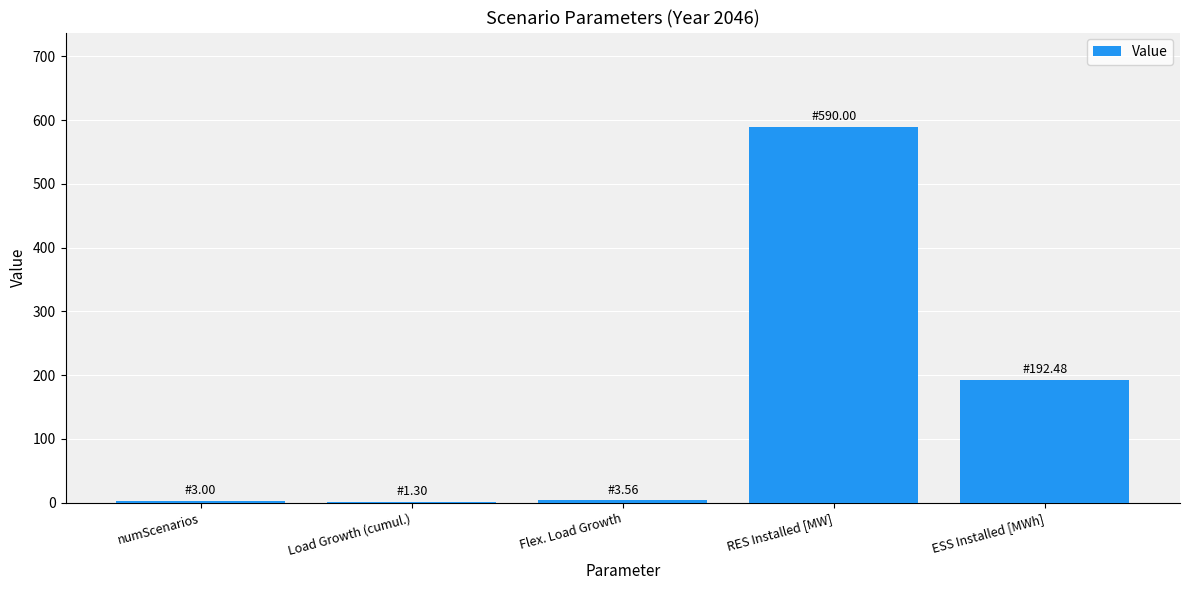

The value at ESS Installed [MWh] is 192.5. True or false?

True